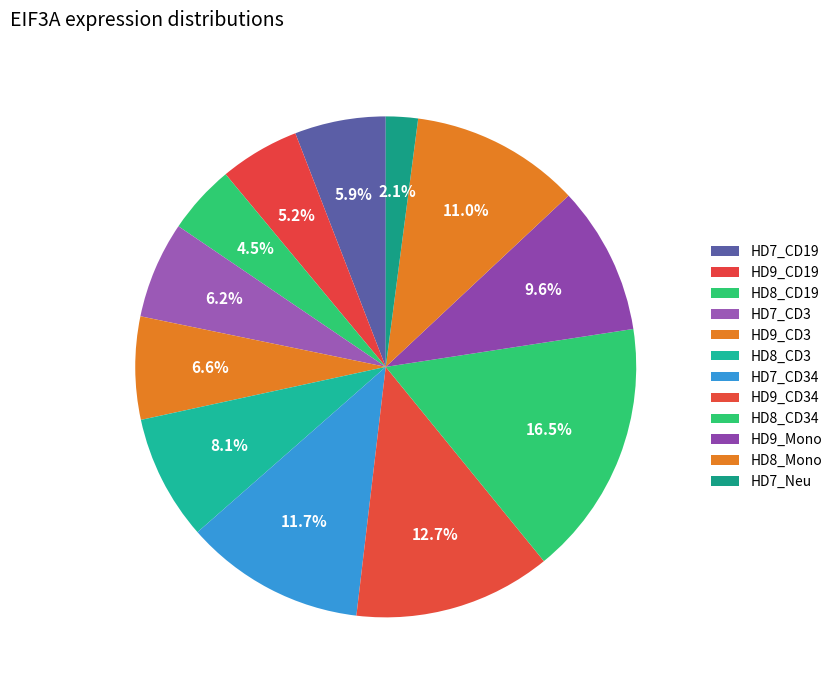

How many slices are in this pie chart?

12